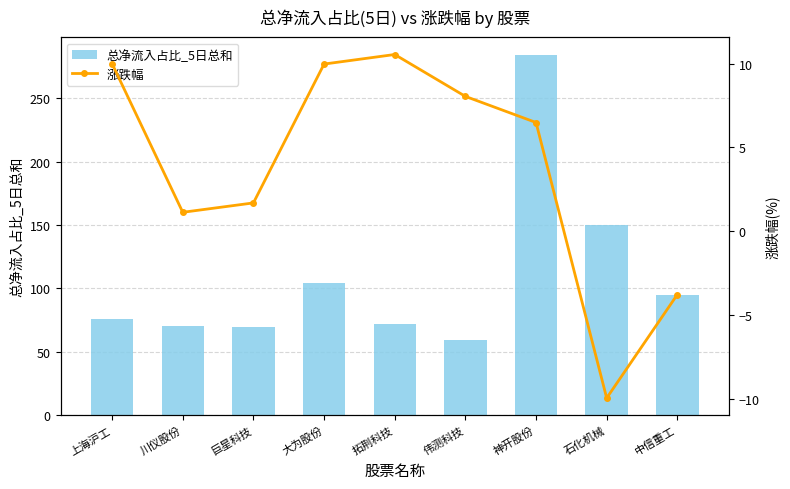

What position from the right is 巨星科技?

7